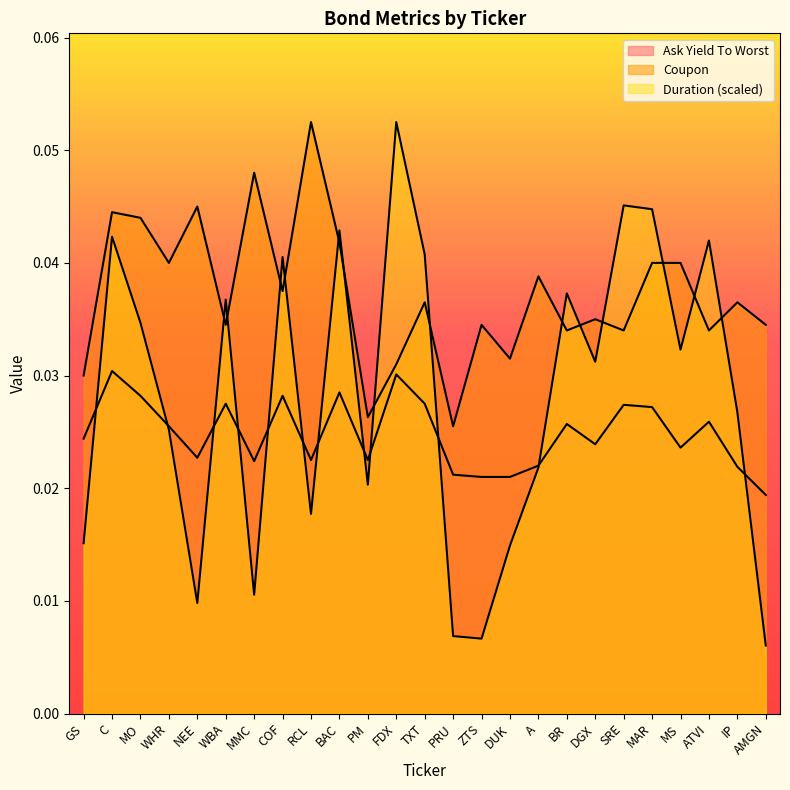

True or false: Ask Yield To Worst has a value of 0.0 at RCL.

False